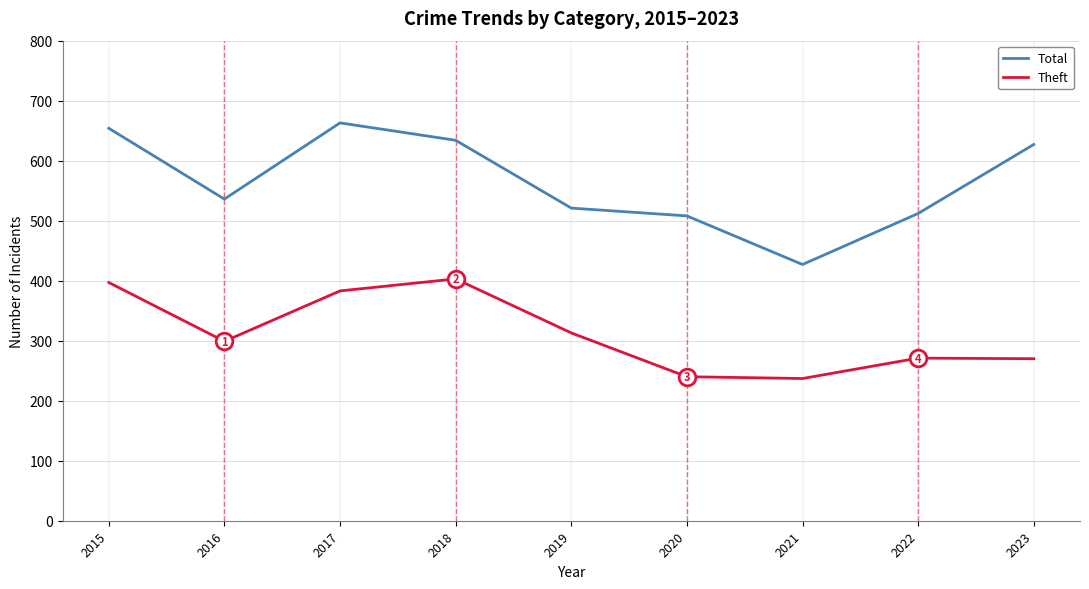

How many lines are shown in the chart?

2